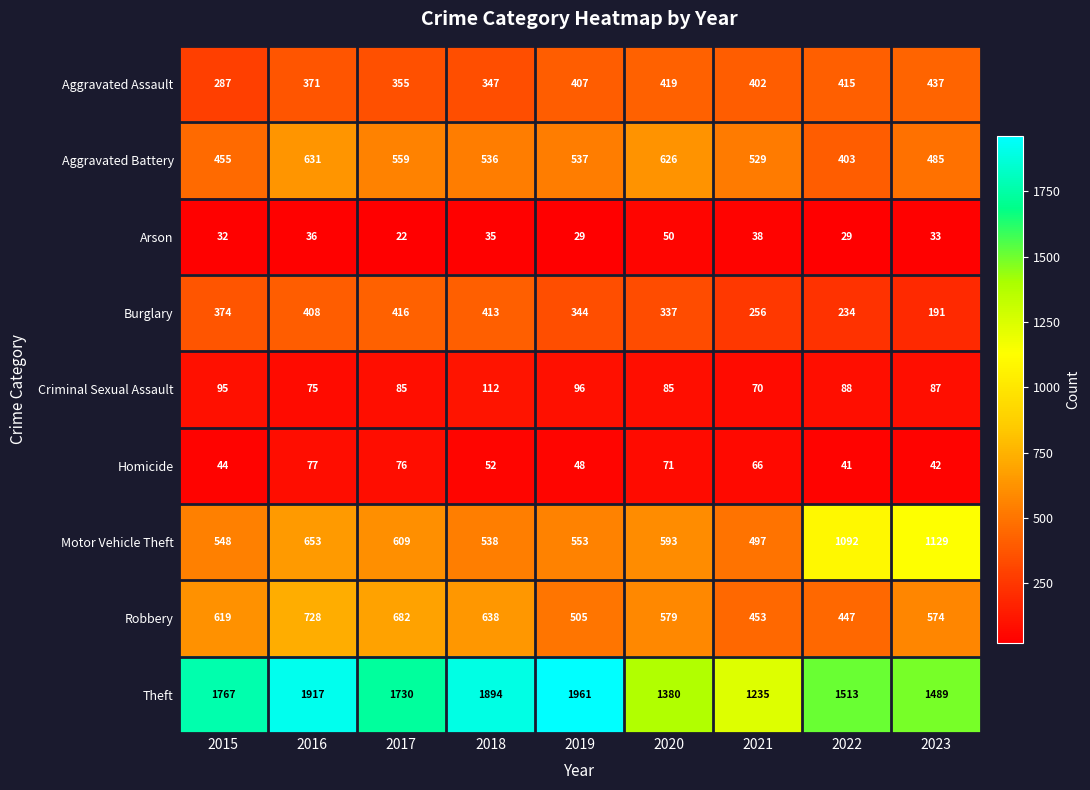

At which label does Criminal Sexual Assault reach its minimum?

2021